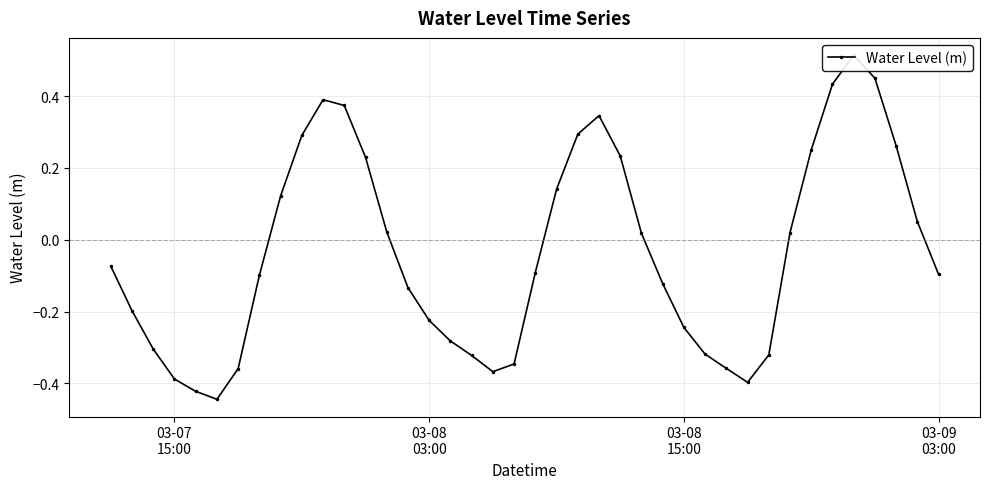

How many interior local valleys (lower than both neighbors) does the data have?

3